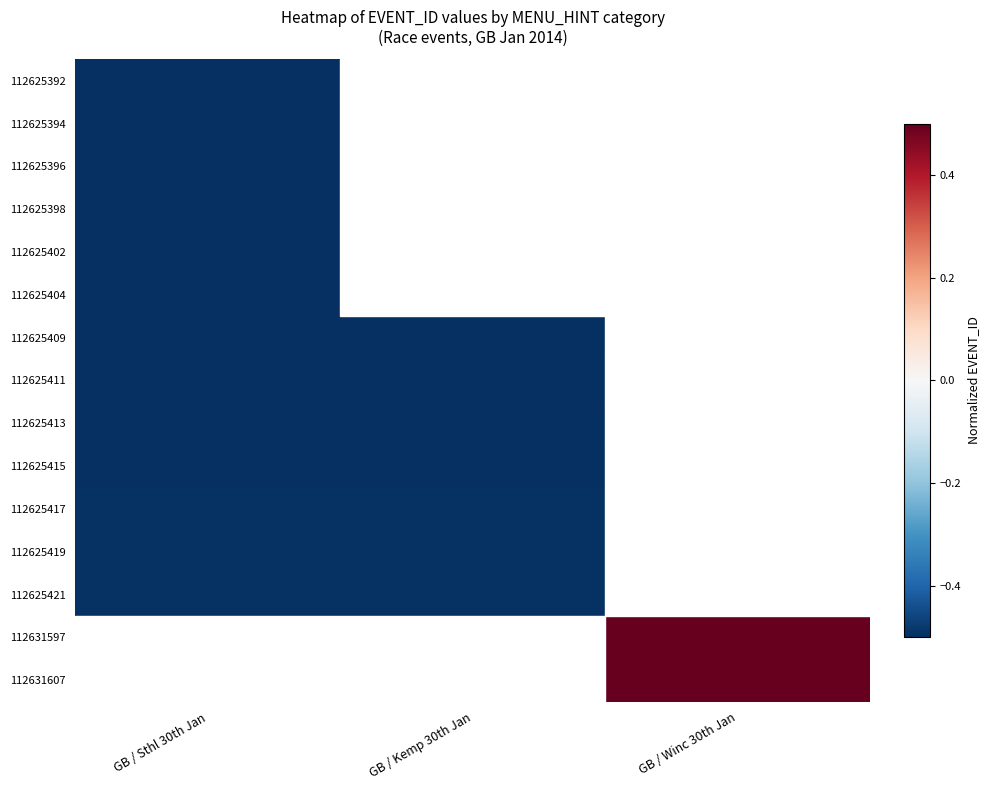

List the series in order of their overall mean, highest first.

112625392, 112625394, 112625396, 112625398, 112625402, 112625404, 112625409, 112625411, 112625413, 112625415, 112625417, 112625419, 112625421, 112631597, 112631607